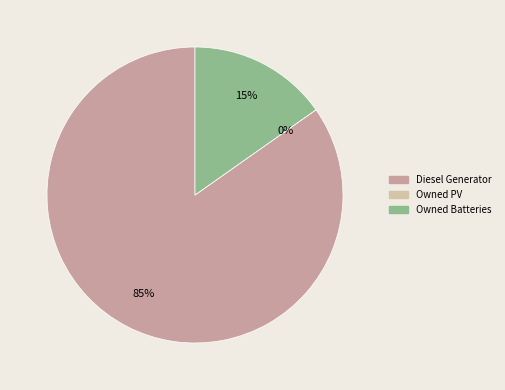

Rank the categories by value from highest to lowest.

Diesel Generator, Owned Batteries, Owned PV